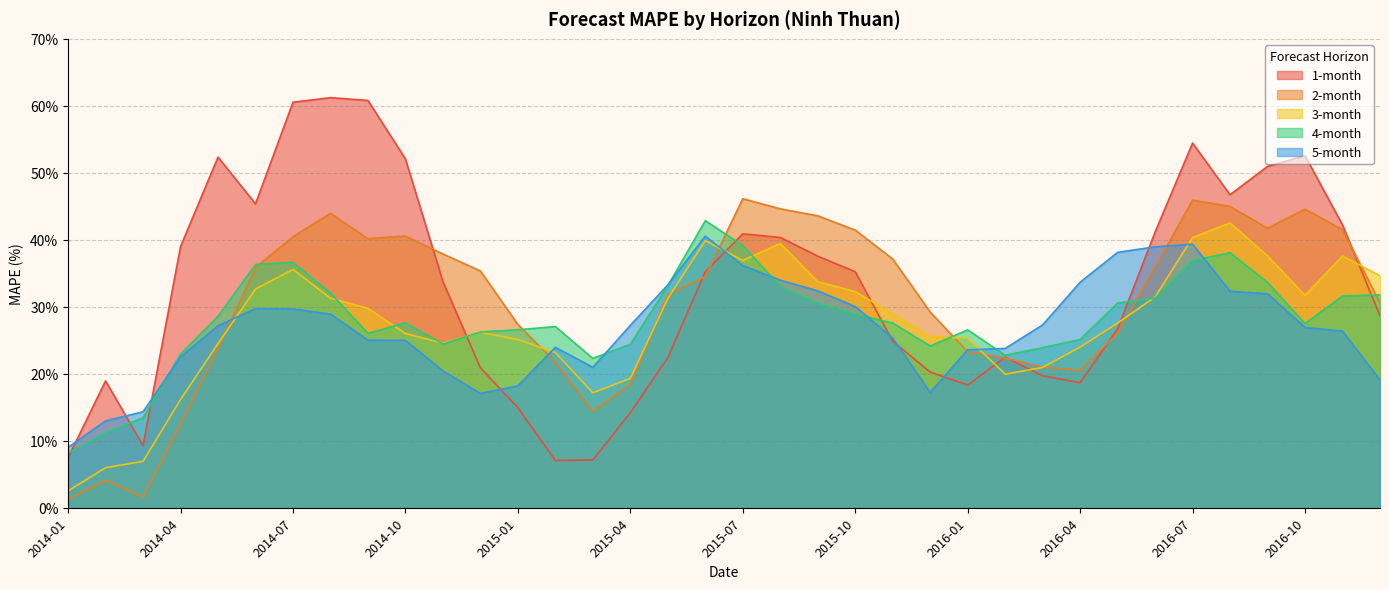

The value of 2-month at 2015-09 is 17.6. True or false?

False